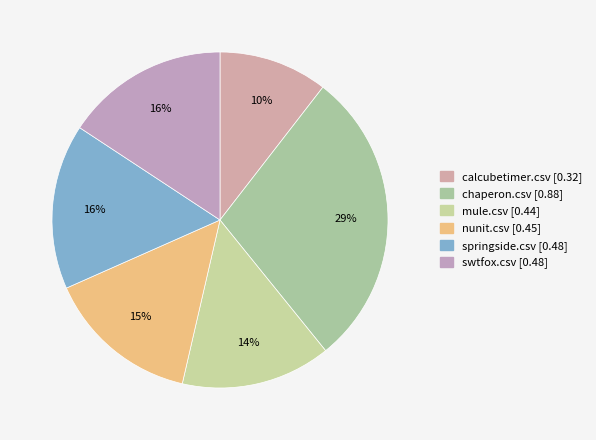

Count the number of slices in the pie.

6